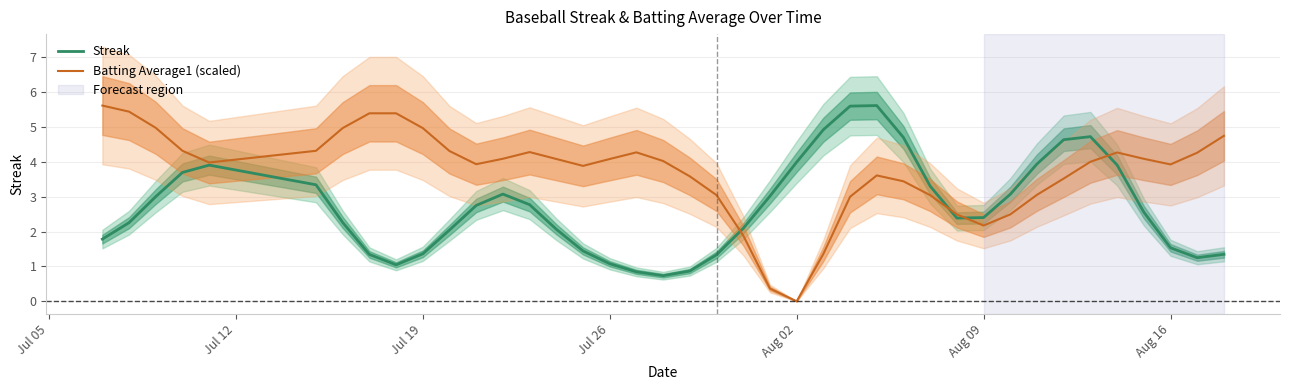

What are all the series names shown in the legend?

Streak, Batting Average1 (scaled)